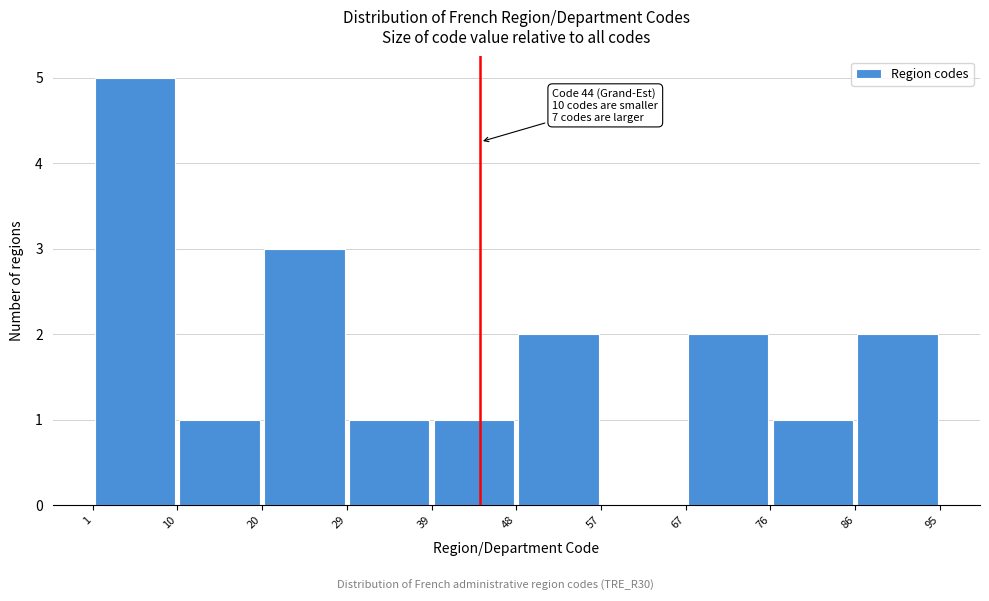

Which range on the x-axis has the tallest bar?

1 to 10